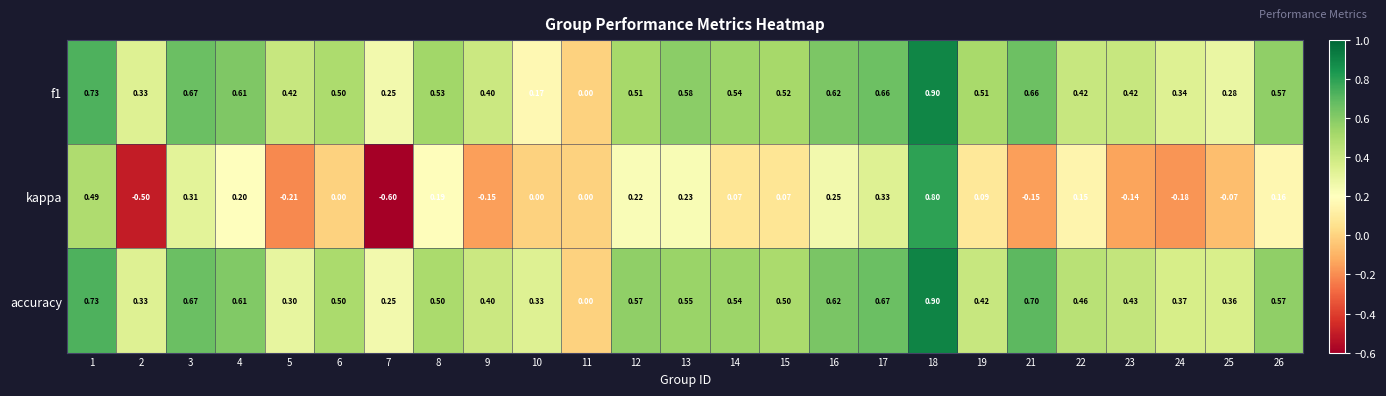

Which series has the largest total across all categories?

accuracy